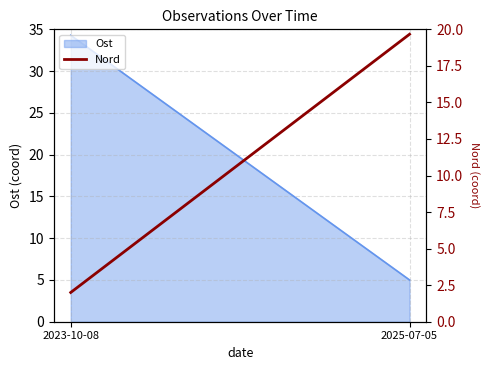

What is the label of the 1st point from the right?

2025-07-05